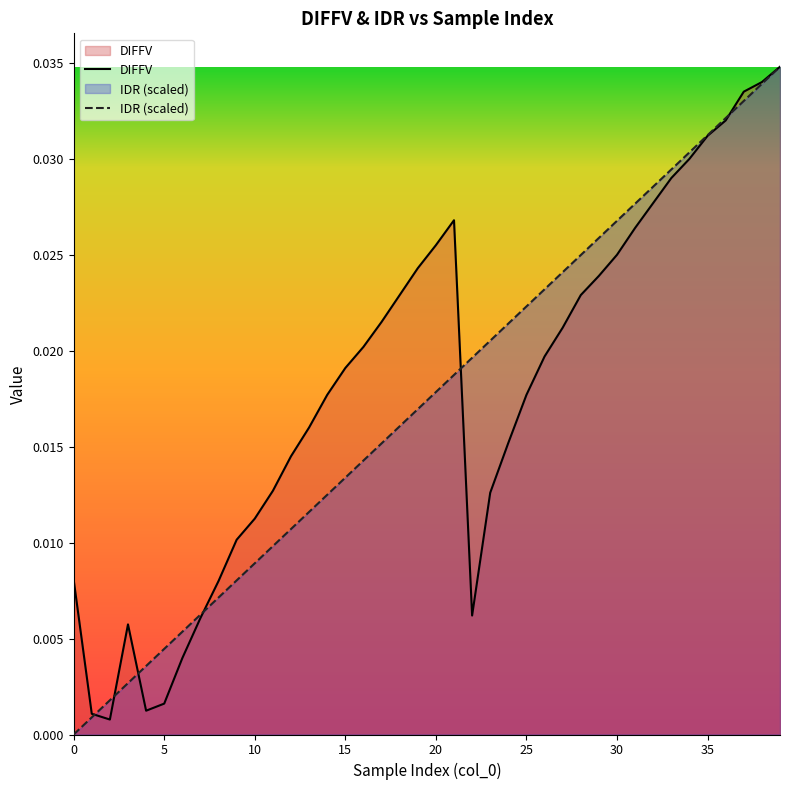

True or false: IDR has more than 2 points higher than both neighbors.

False